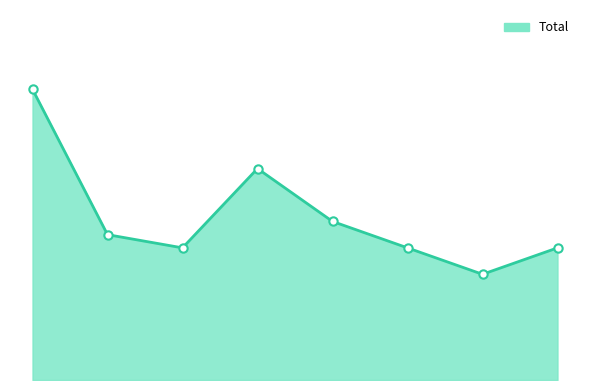

How many points are higher than both their immediate neighbors (excluding endpoints)?

1